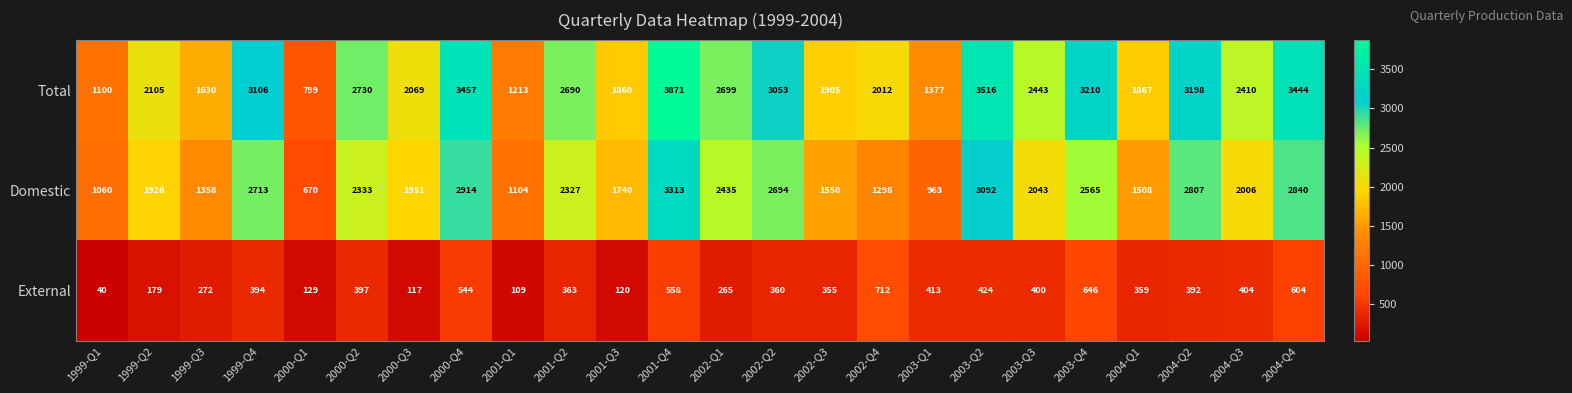

Which series has the largest range (max minus min)?

Total